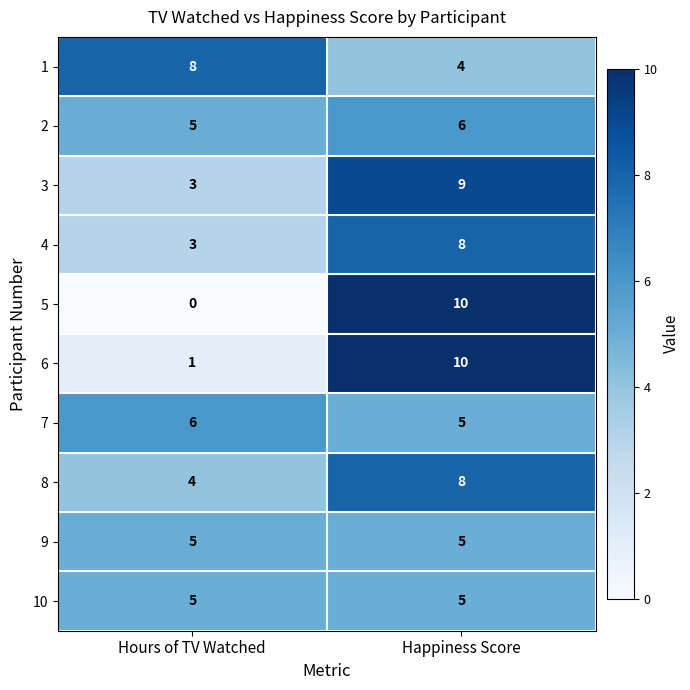

Rank the categories by 7 value from lowest to highest.

Happiness Score, Hours of TV Watched